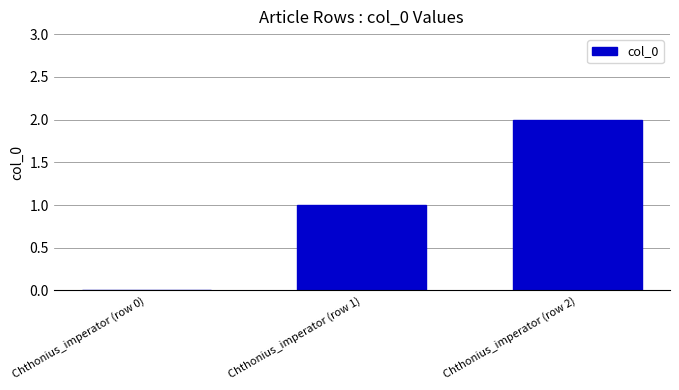

How many positive values are there?

2